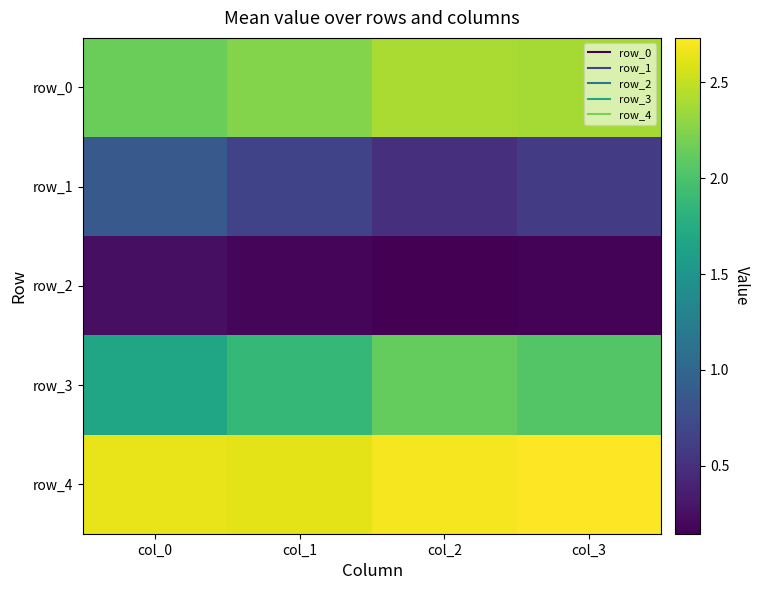

What is the sum of all row_1 values?

2.7